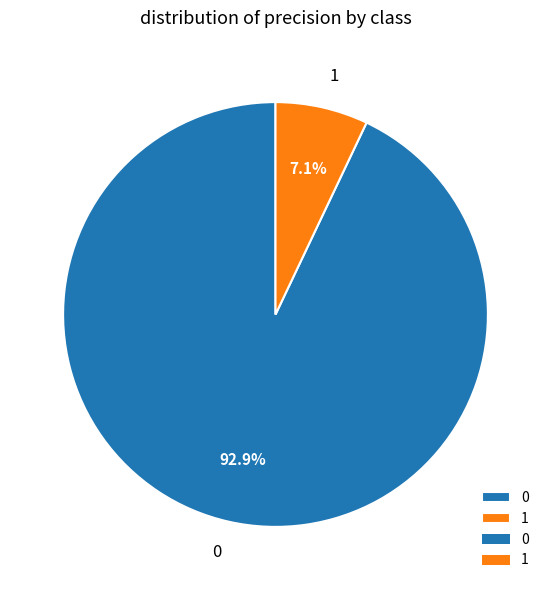

What percentage do 1 and 0 together represent?

100.0%